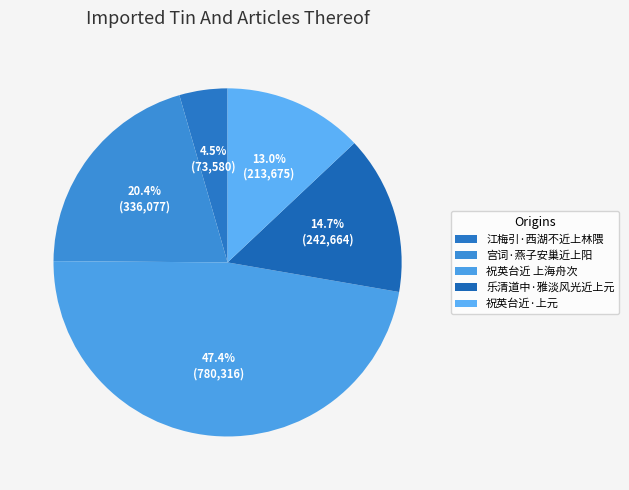

Does 江梅引·西湖不近上林隈 account for over 50% of the chart?

No